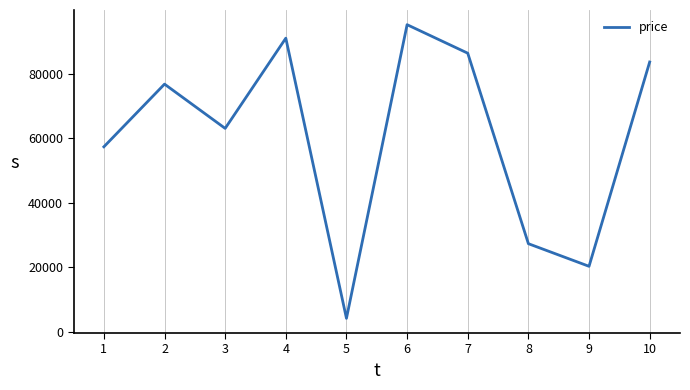

What is the average value?

60546